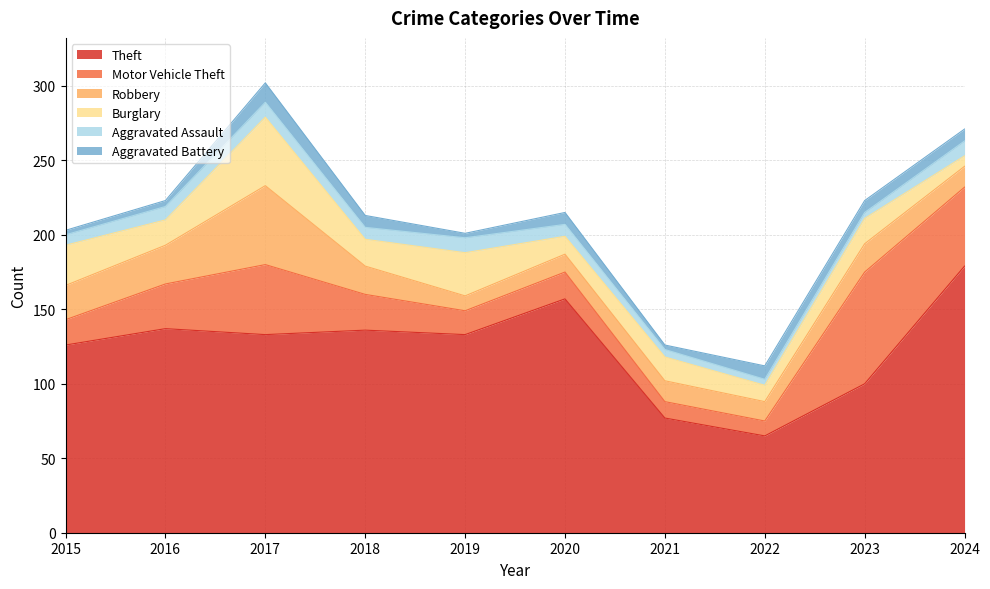

True or false: Aggravated Assault and Motor Vehicle Theft cross at least once.

False